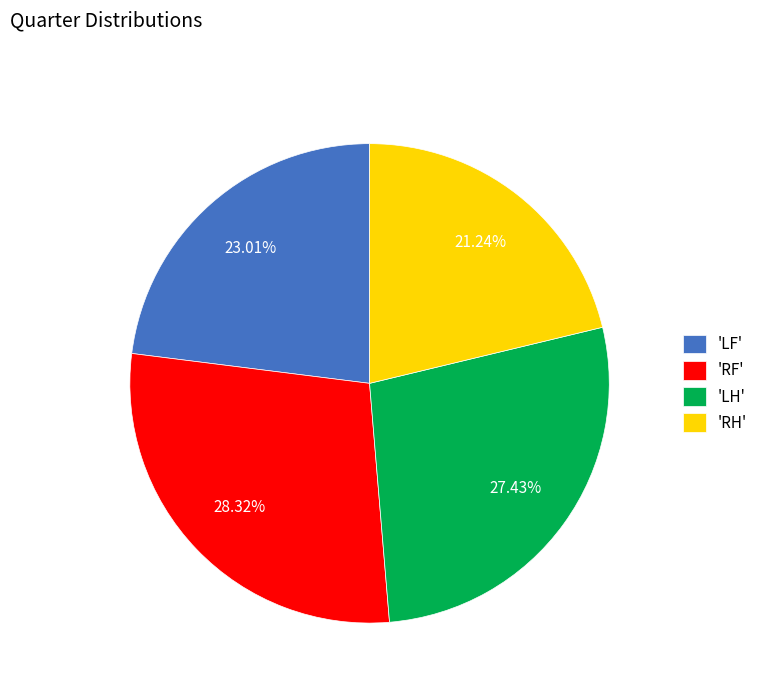

Is there a majority slice in this chart?

No